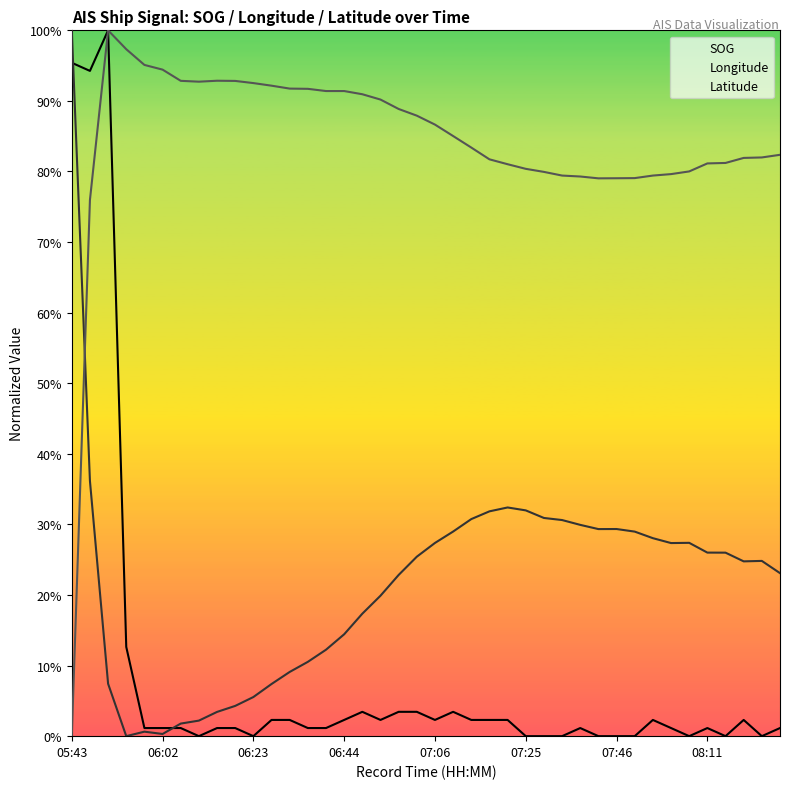

Does the chart display data point markers on the line(s)?

No